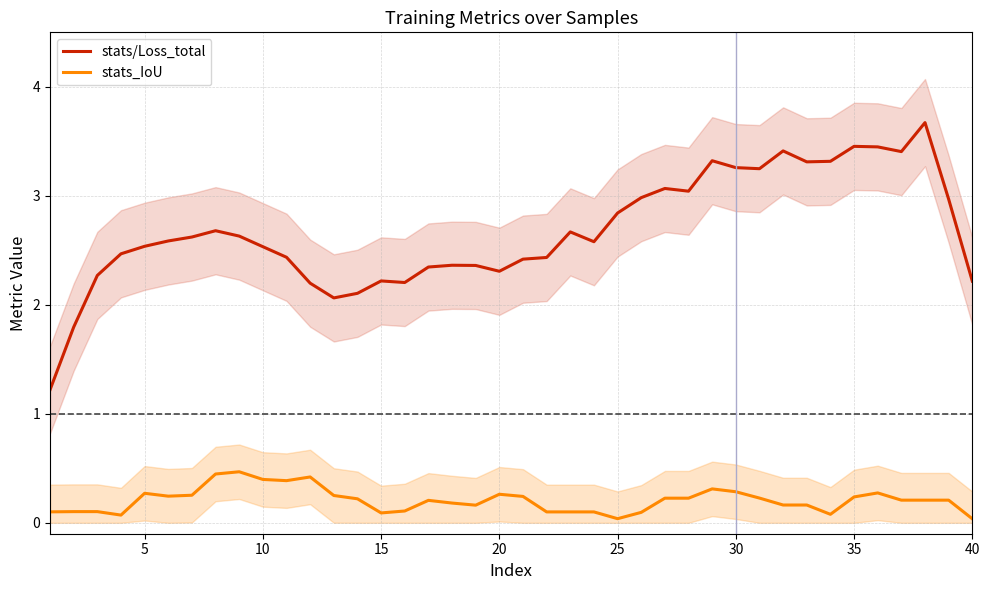

True or false: stats/Loss_total and stats_IoU intersect in this chart.

False